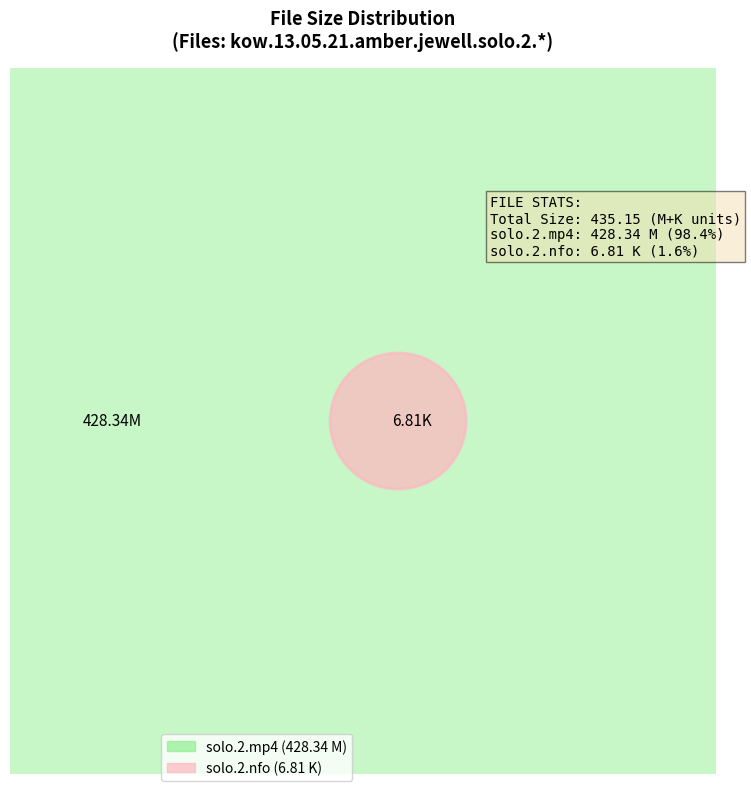

What is the change in value from kow.13.05.21.amber.jewell.solo.2.mp4 to kow.13.05.21.amber.jewell.solo.2.nfo?

-421.5